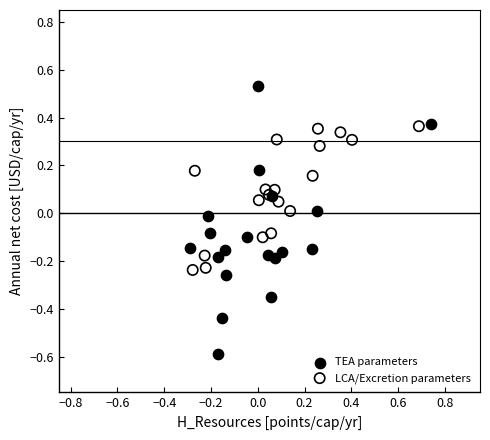

Which series reaches the maximum Y coordinate?

TEA parameters